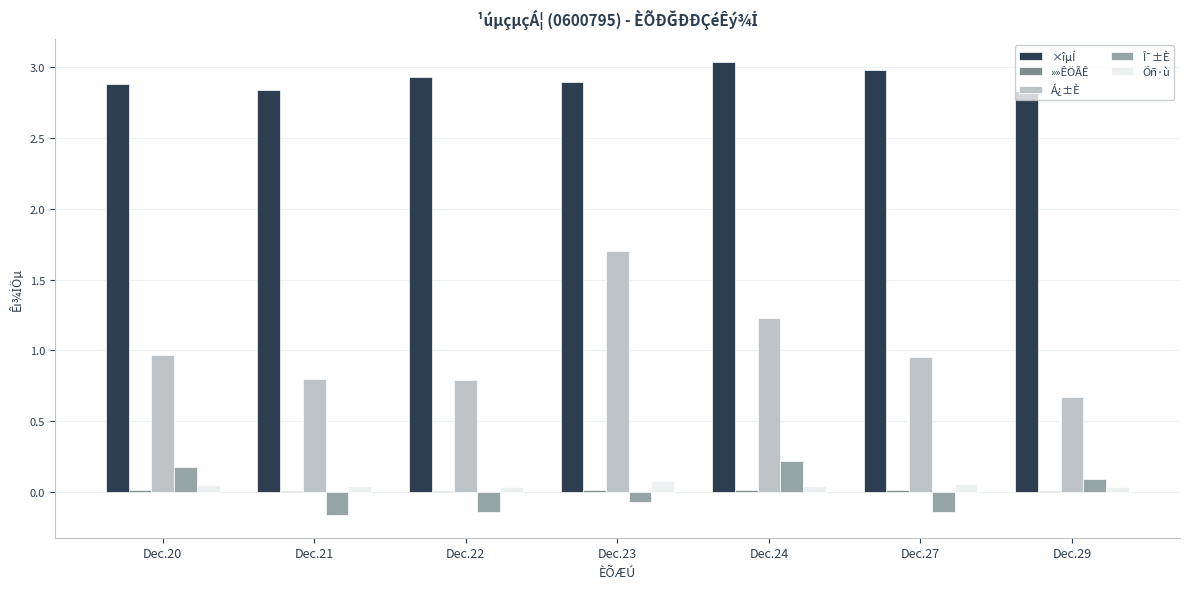

Which series has the widest spread of values?

Á¿±È